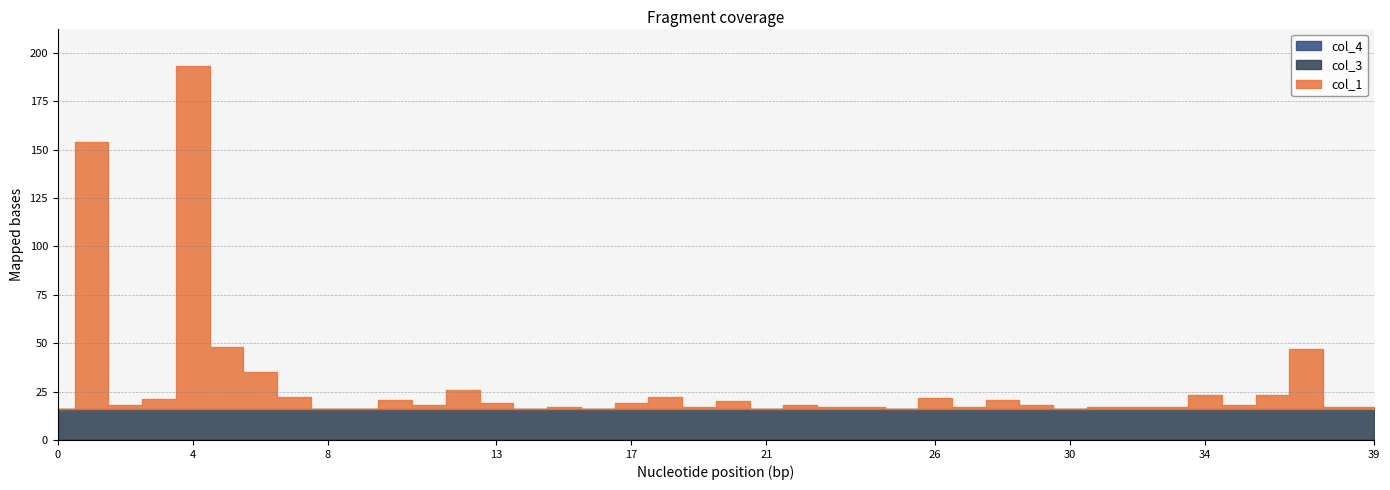

True or false: col_4 and col_3 intersect in this chart.

False